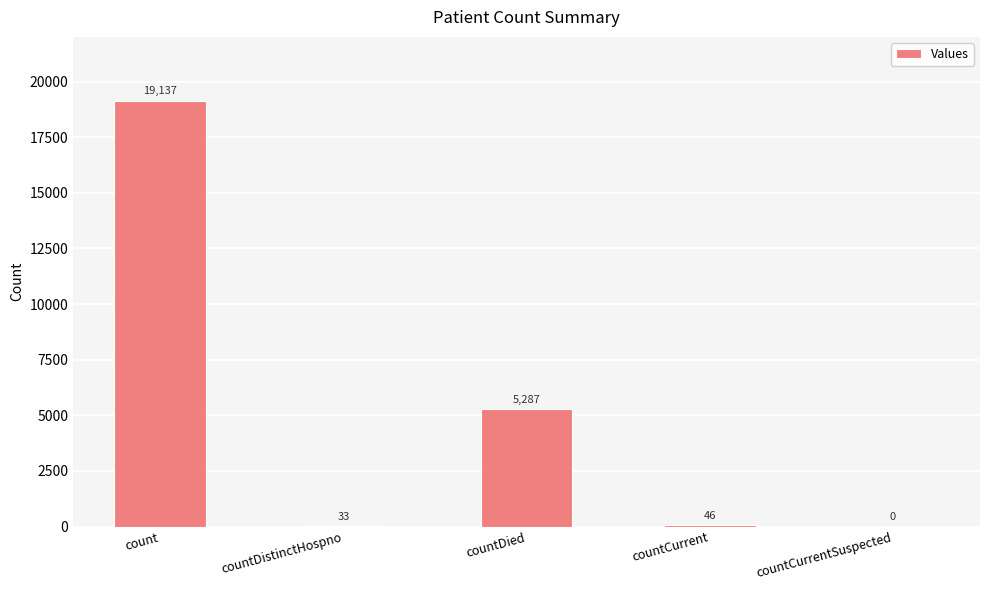

Where is the data nearest to the value 9568?

countDied